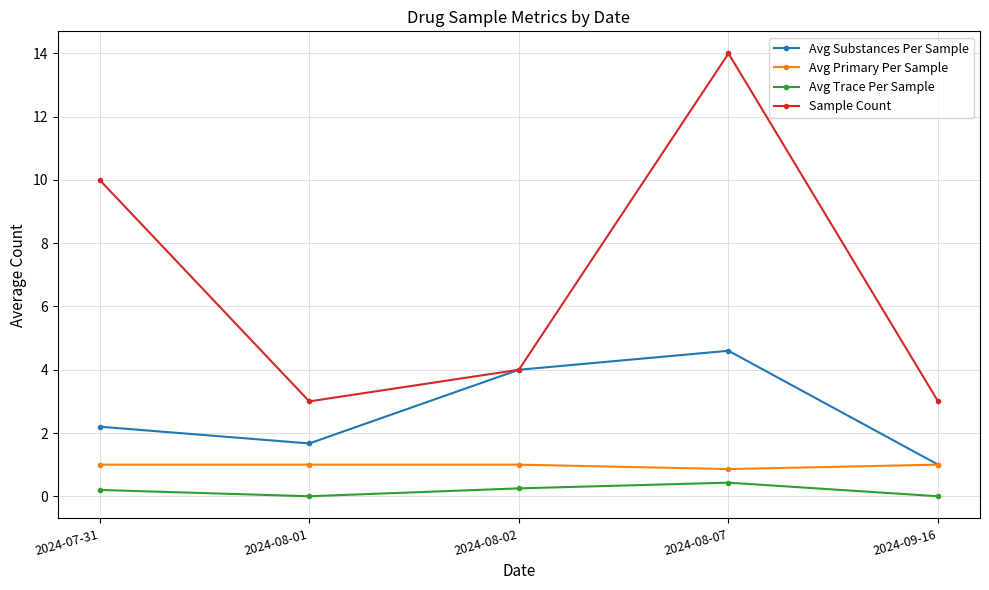

The value of Avg Primary Per Sample at 2024-09-16 is 1.0. True or false?

True